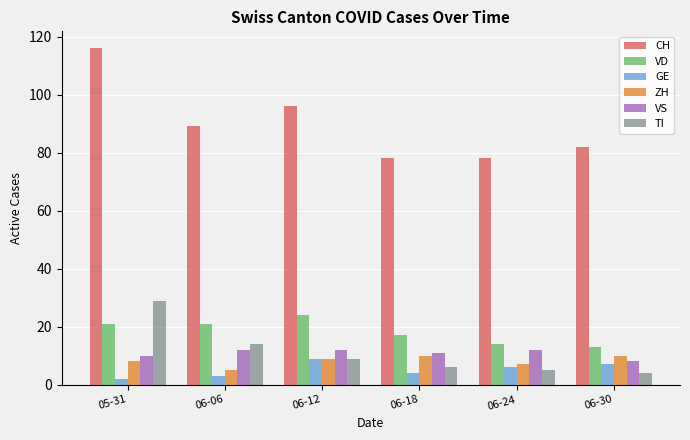

The VD series shows 11 at 05-31. True or false?

False